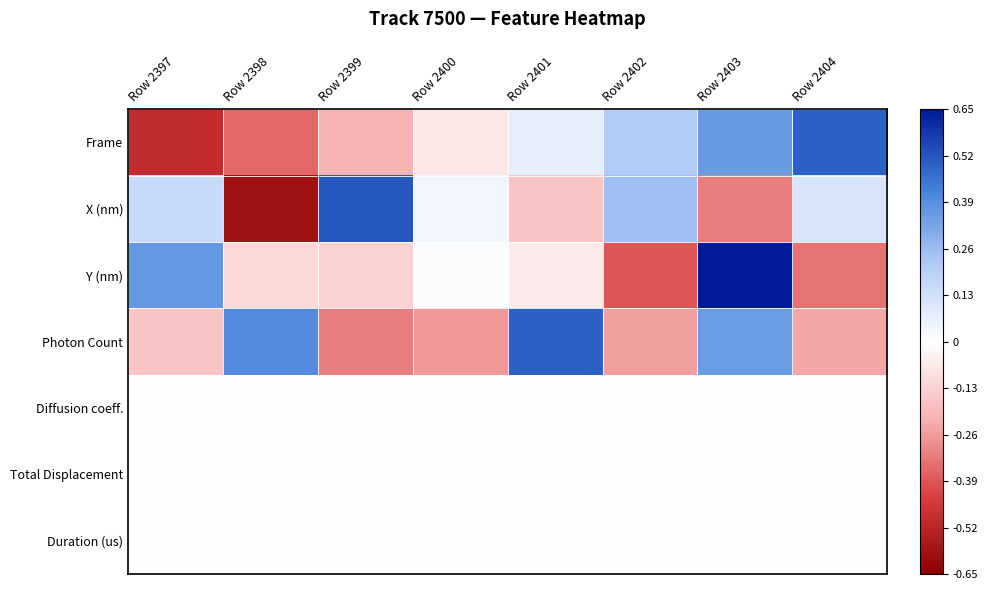

Which label corresponds to the smallest value in the chart?

Row 2398